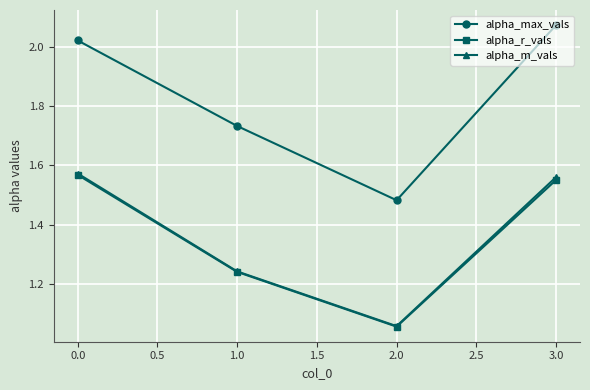

True or false: alpha_max_vals has more than 2 points higher than both neighbors.

False